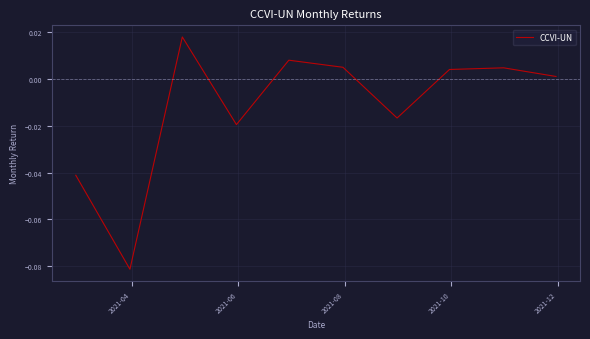

Is this an area chart (filled region under the line)?

No